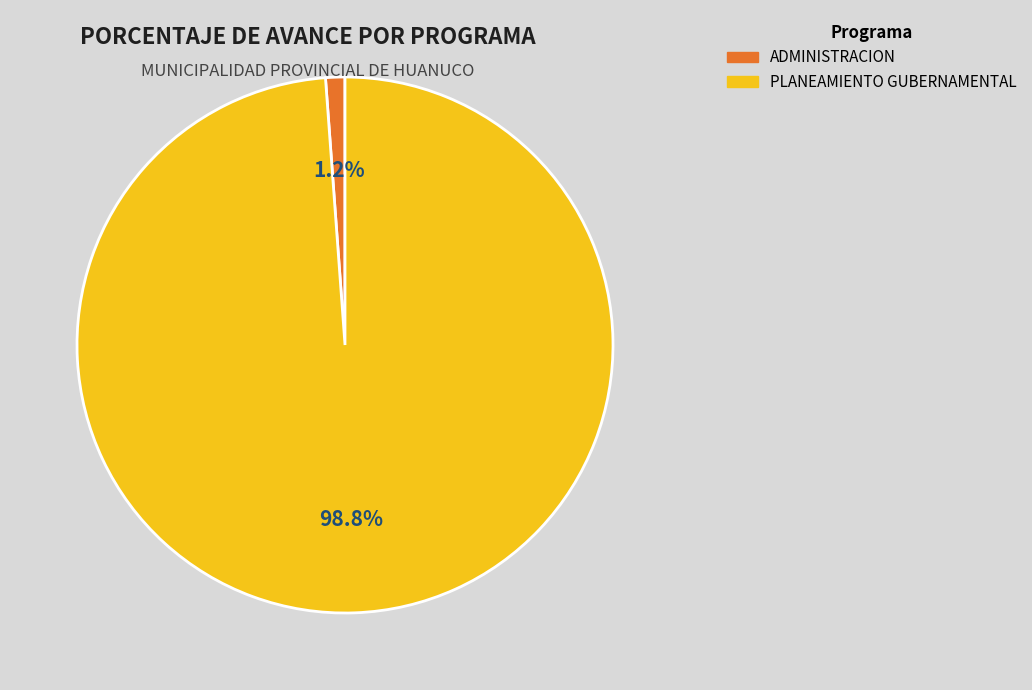

How many segments does this pie chart have?

2